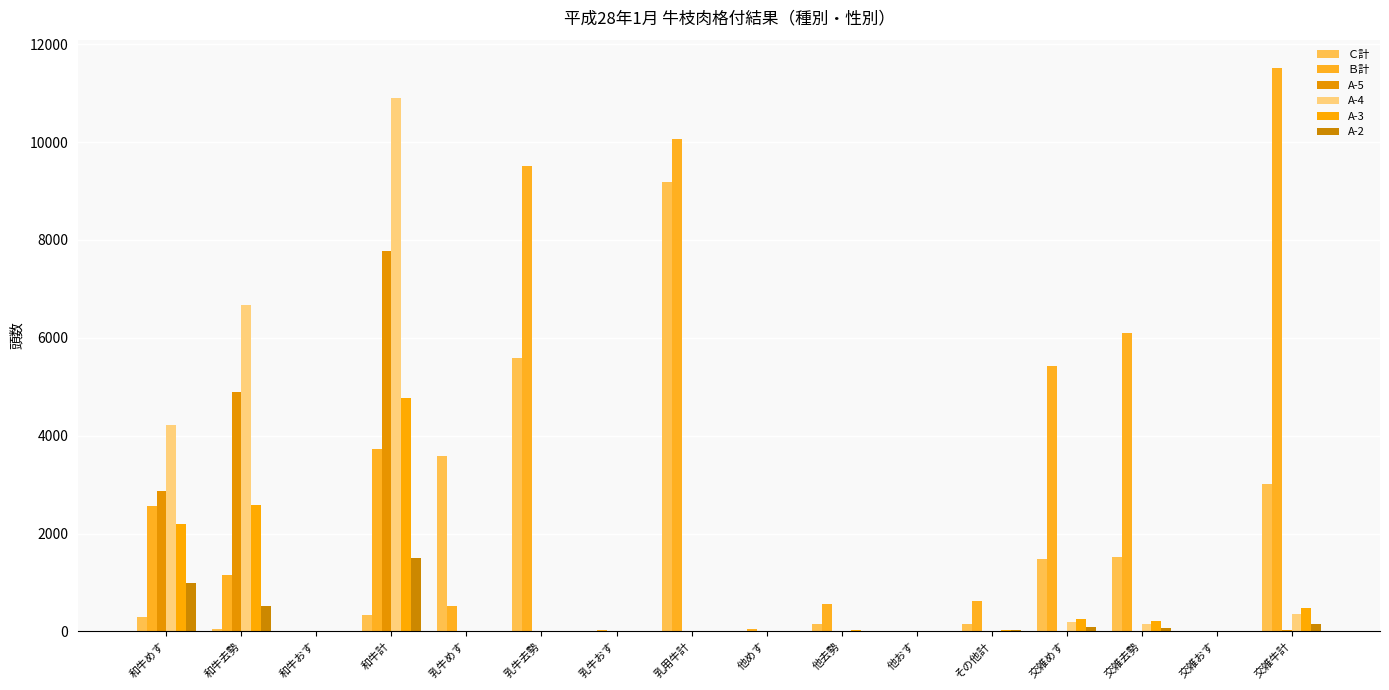

List the labels in order of A-5 value, largest first.

和牛計, 和牛去勢, 和牛めす, 交雑牛計, 交雑去勢, 交雑めす, 和牛おす, 乳牛めす, 乳牛去勢, 乳牛おす, 乳用牛計, 他めす, 他去勢, 他おす, その他計, 交雑おす